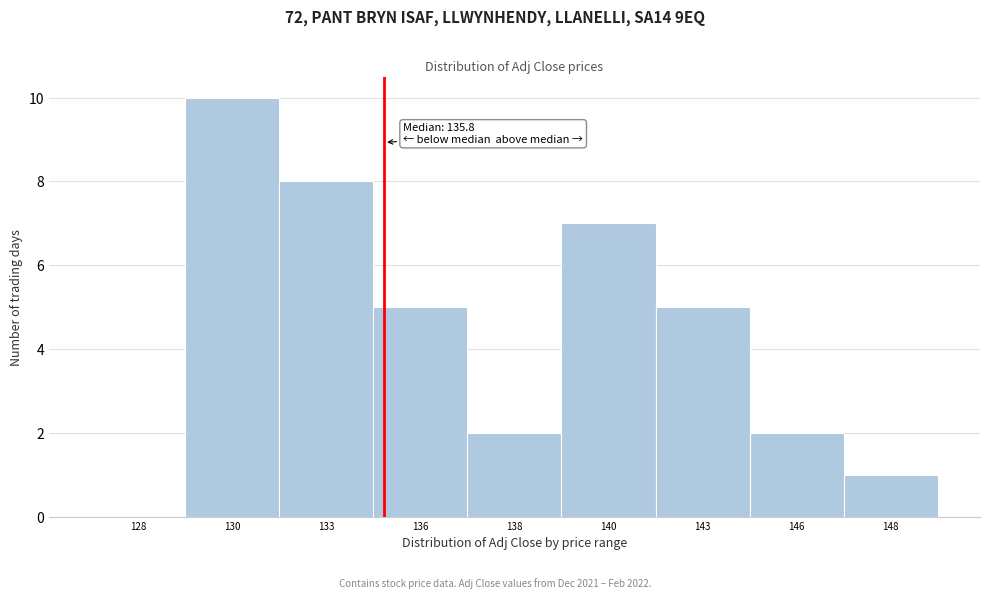

At which category does the chart reach its peak across all series?

130